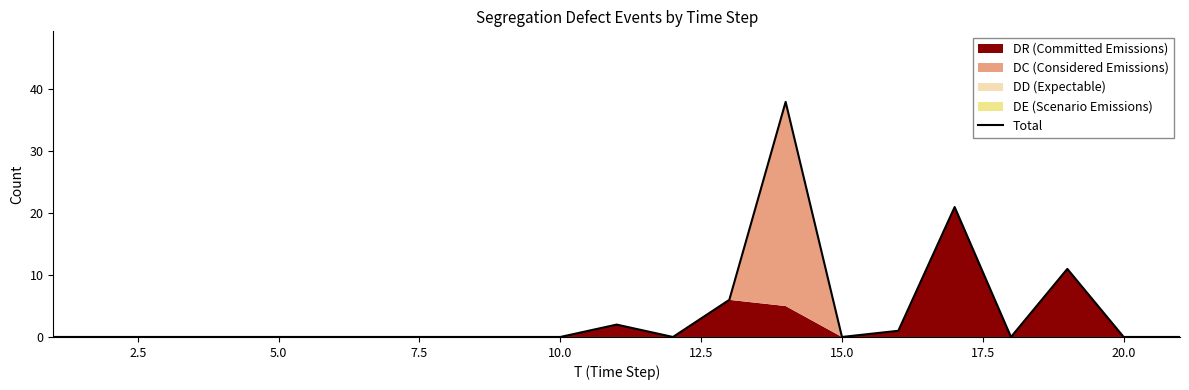

True or false: Total has a value of 0 at 10.0.

True